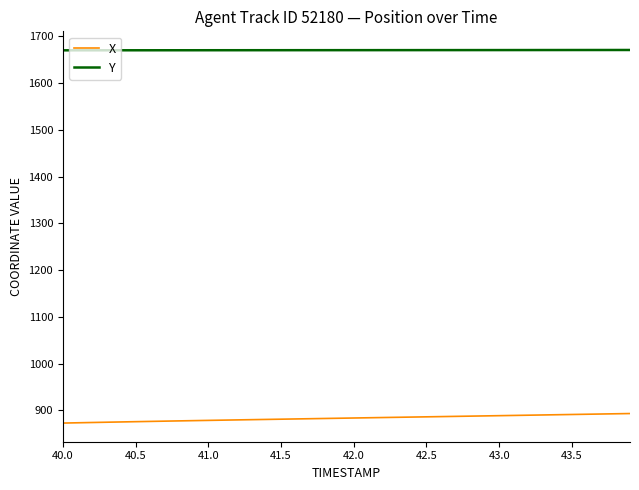

What is the highest value of the Y series?

1670.7